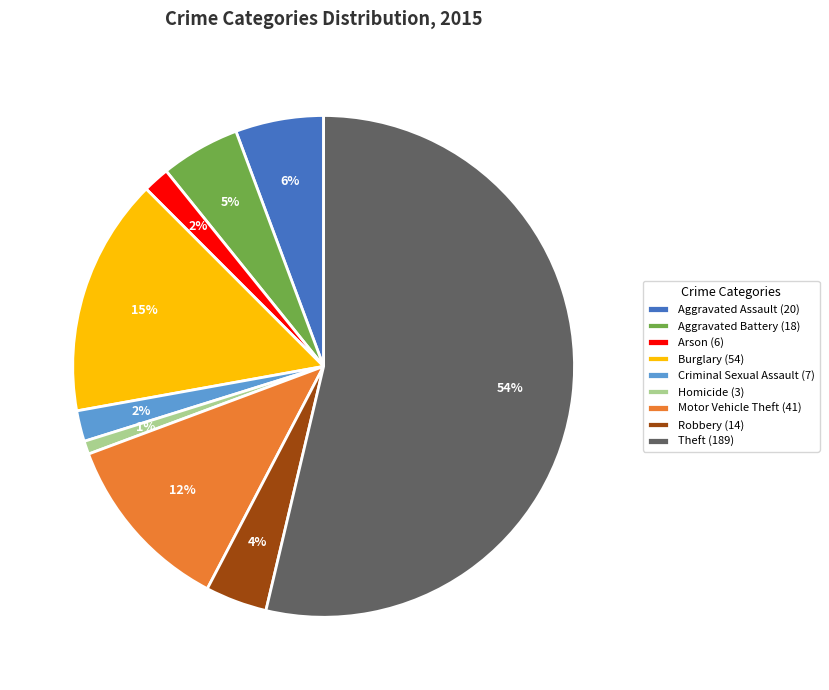

Do Burglary and Arson together represent more than half of the pie?

No